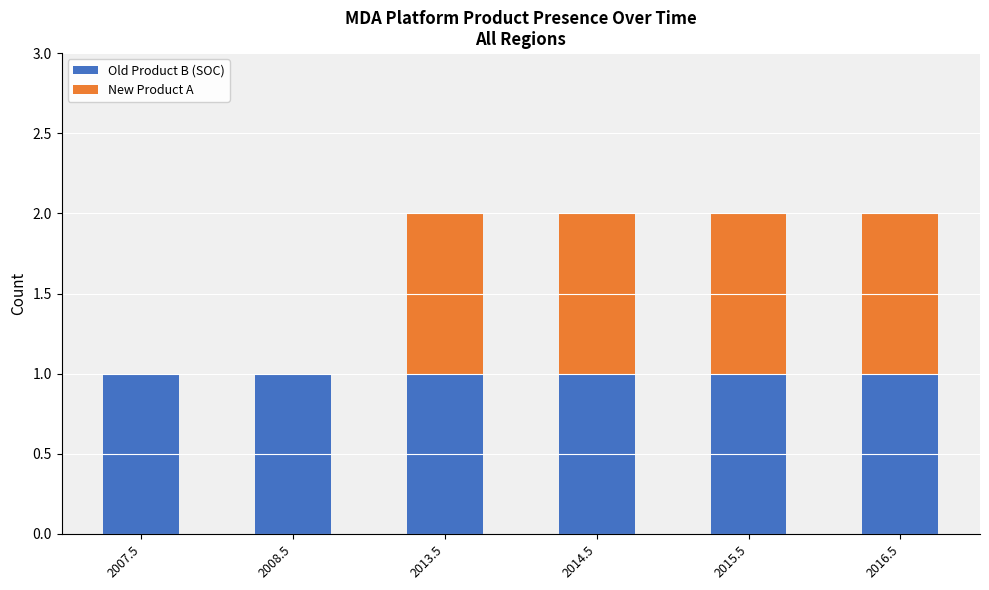

Reading right to left, transcribe the values for Old Product B (SOC).

2016.5=1	2015.5=1	2014.5=1	2013.5=1	2008.5=1	2007.5=1